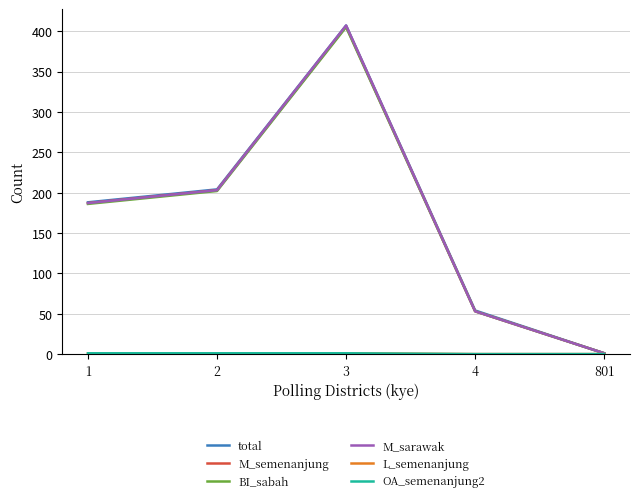

Does the chart display data point markers on the line(s)?

No